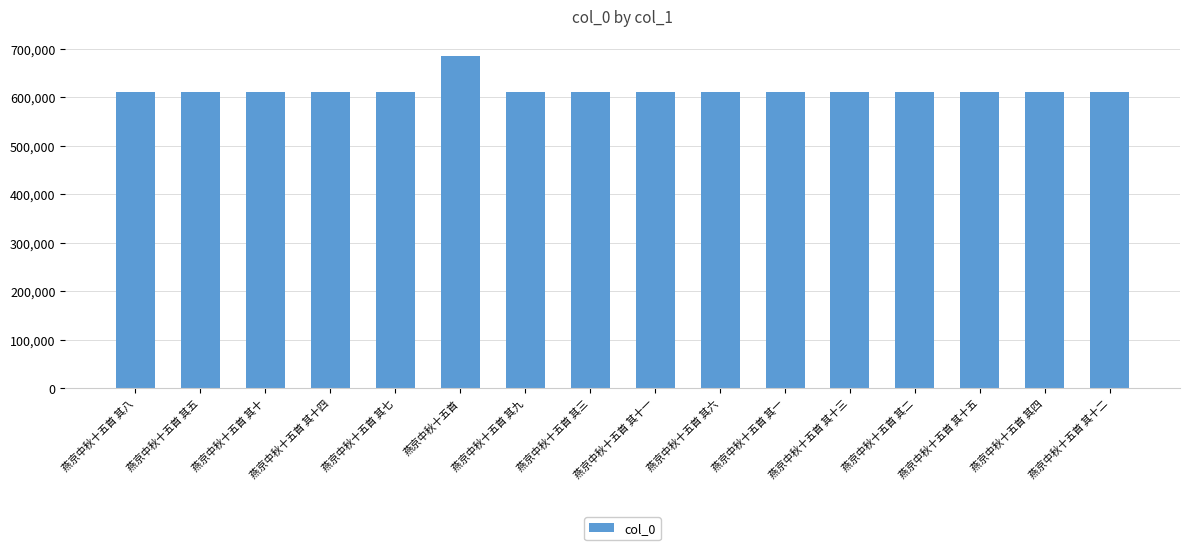

What is the difference between the maximum and minimum values?

73843